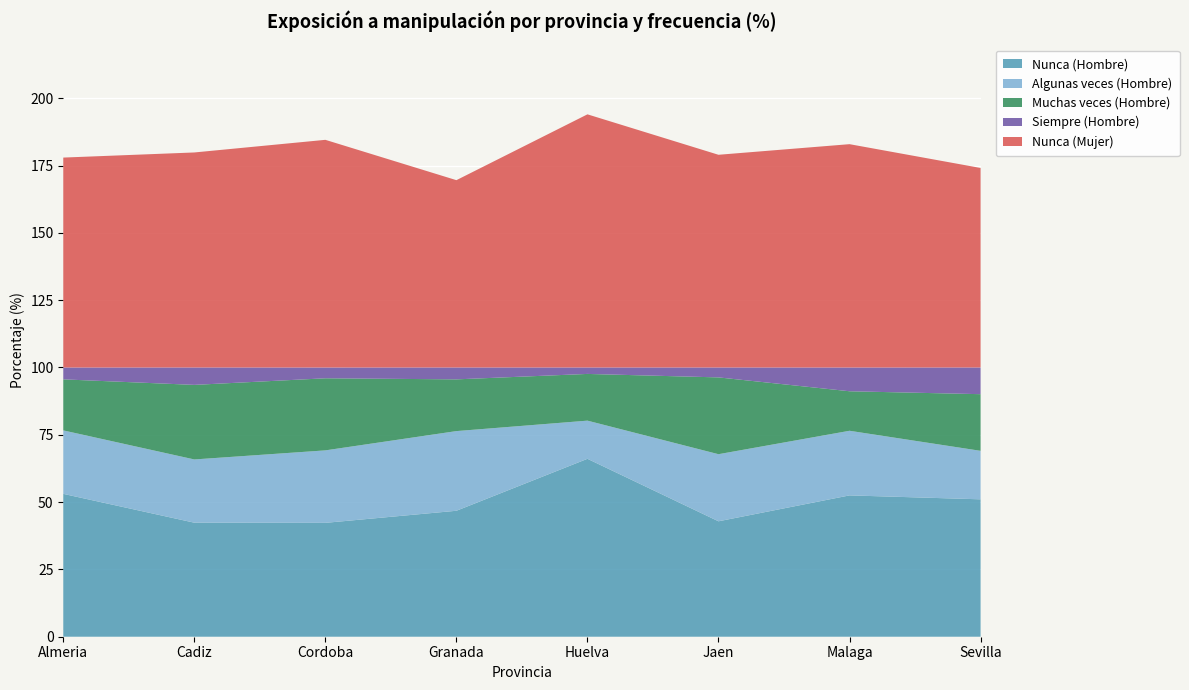

Reading right to left, what are all the values shown in this chart?

Nunca (Hombre): Sevilla=51.0	Malaga=52.5	Jaen=42.9	Huelva=66.1	Granada=46.8	Cordoba=42.3	Cadiz=42.4	Almeria=53.1
Algunas veces (Hombre): Sevilla=18.0	Malaga=24.0	Jaen=24.9	Huelva=14.2	Granada=29.6	Cordoba=26.9	Cadiz=23.5	Almeria=23.6
Muchas veces (Hombre): Sevilla=21.0	Malaga=14.7	Jaen=28.5	Huelva=17.4	Granada=19.2	Cordoba=26.8	Cadiz=27.7	Almeria=18.9
Siempre (Hombre): Sevilla=9.9	Malaga=8.8	Jaen=3.7	Huelva=2.4	Granada=4.4	Cordoba=4.0	Cadiz=6.5	Almeria=4.4
Nunca (Mujer): Sevilla=74.1	Malaga=82.9	Jaen=79.0	Huelva=94.0	Granada=69.6	Cordoba=84.5	Cadiz=79.8	Almeria=78.0